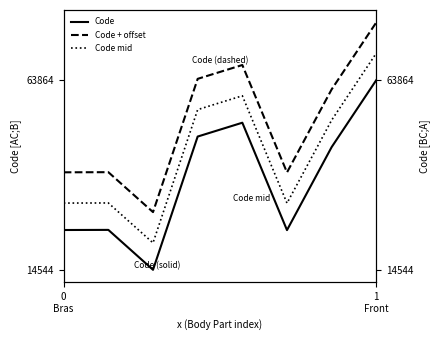

True or false: Code mid has a value of 42988 at 0
Bras.

False